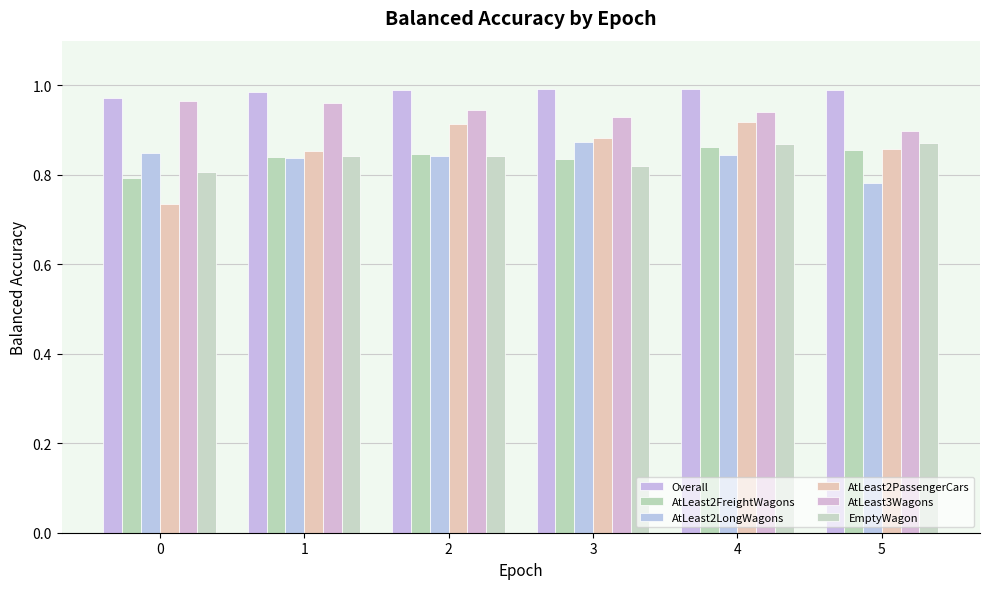

How many groups of bars are there?

6